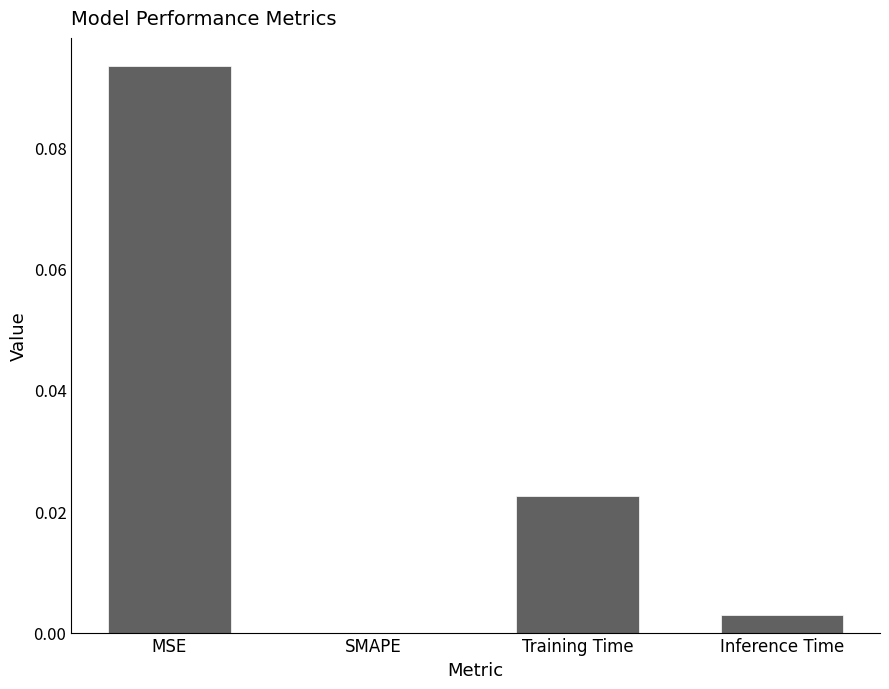

Which has a higher value, Inference Time or SMAPE?

Inference Time